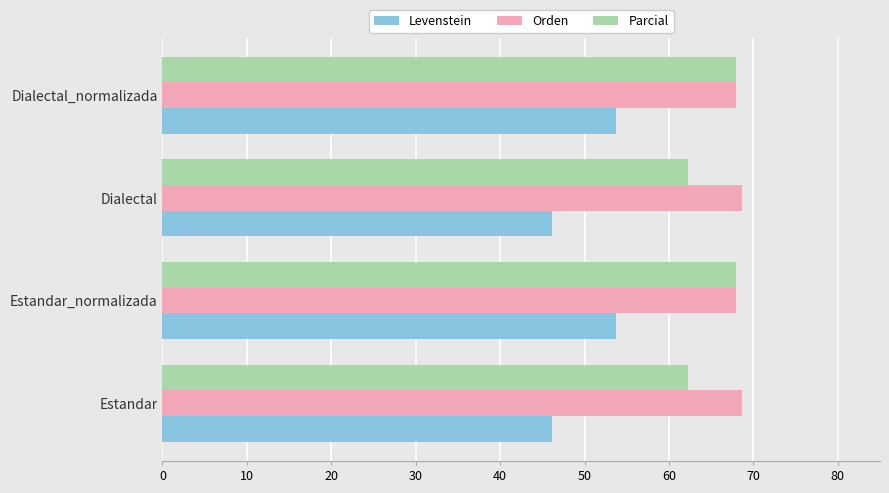

Rank the series by their average value, from highest to lowest.

Orden, Parcial, Levenstein